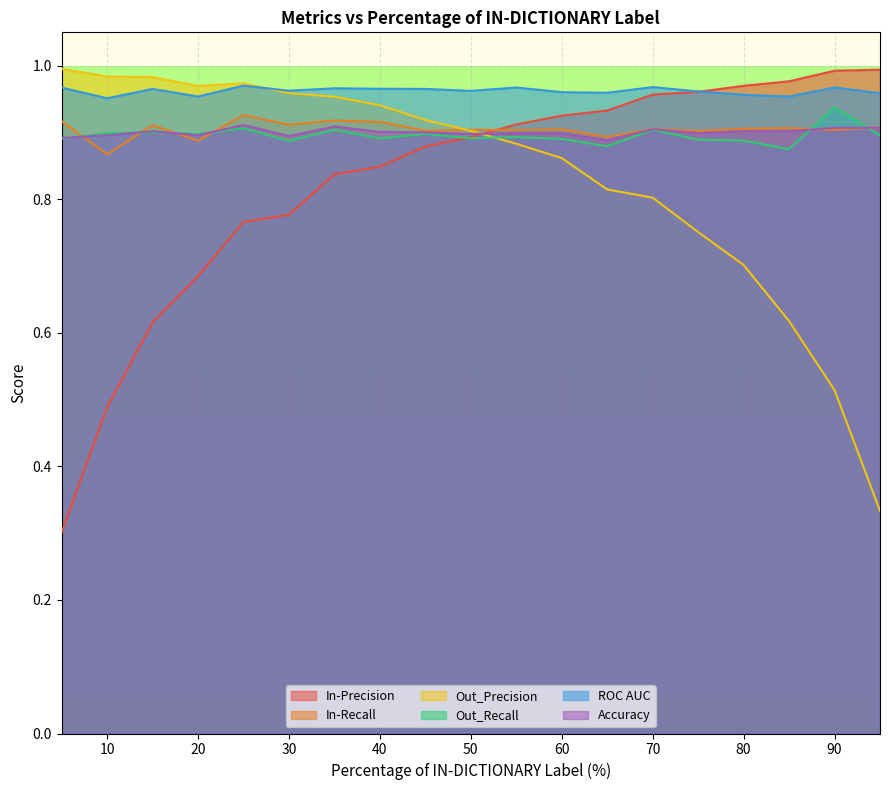

At which label does In-Recall reach its peak?

25